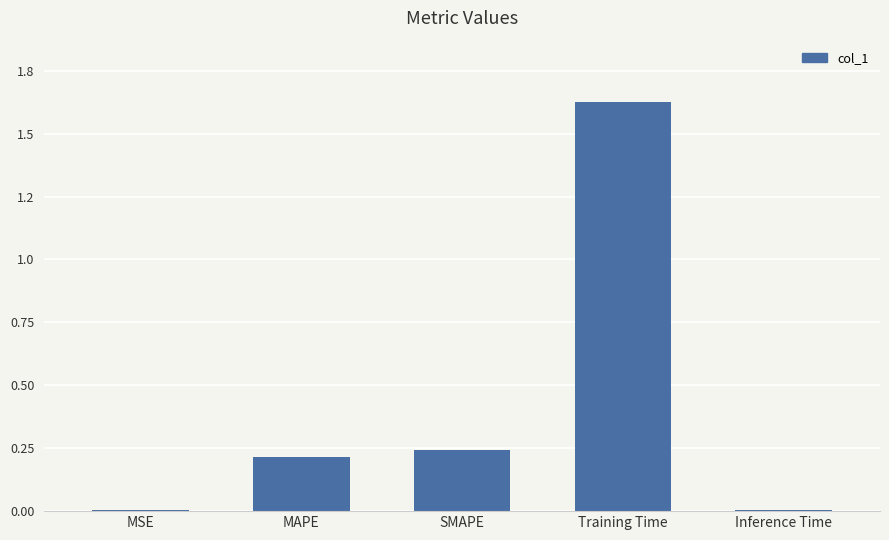

Rank the categories by value from highest to lowest.

Training Time, SMAPE, MAPE, Inference Time, MSE